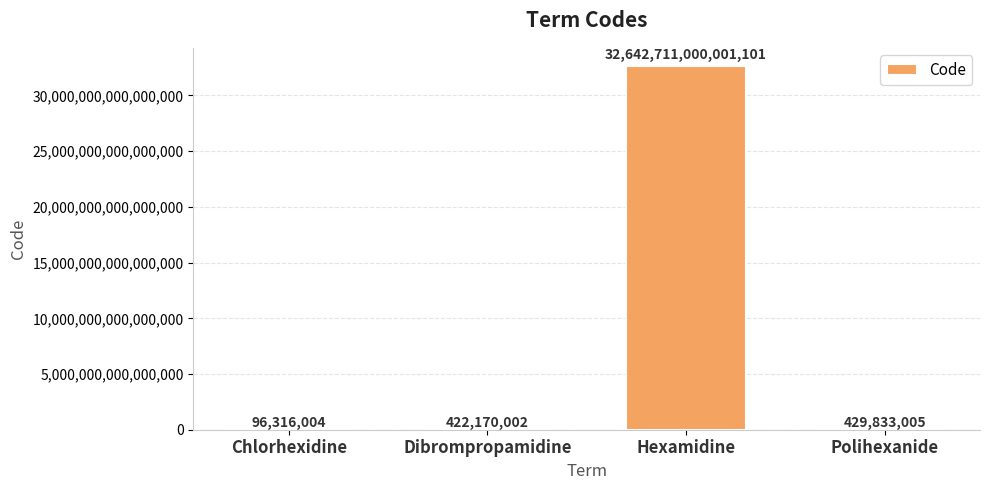

True or false: the data shows 422170002 at Dibrompropamidine.

True